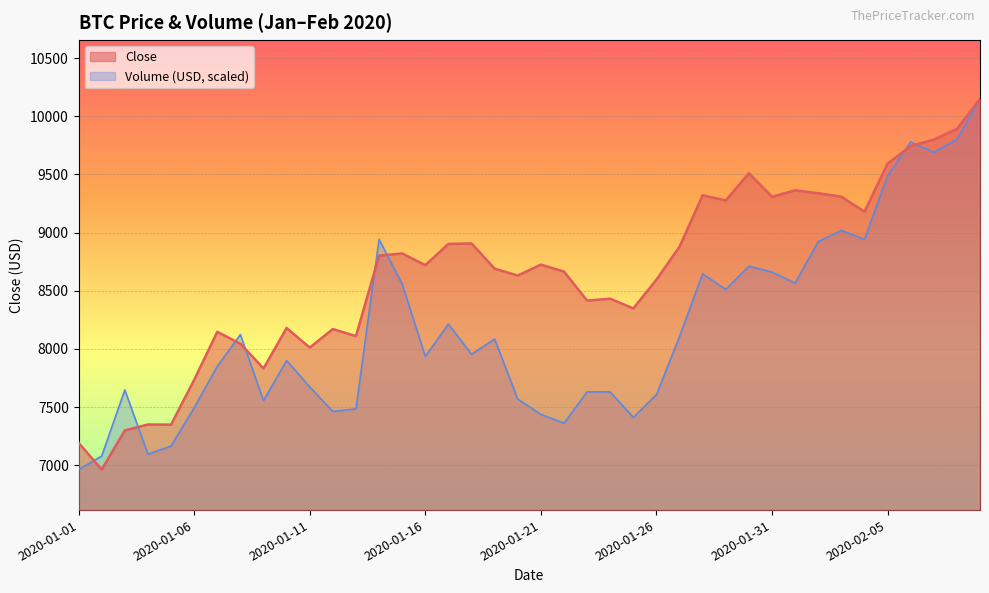

The value of Close at 2020-01-03 is 7300.3. True or false?

True